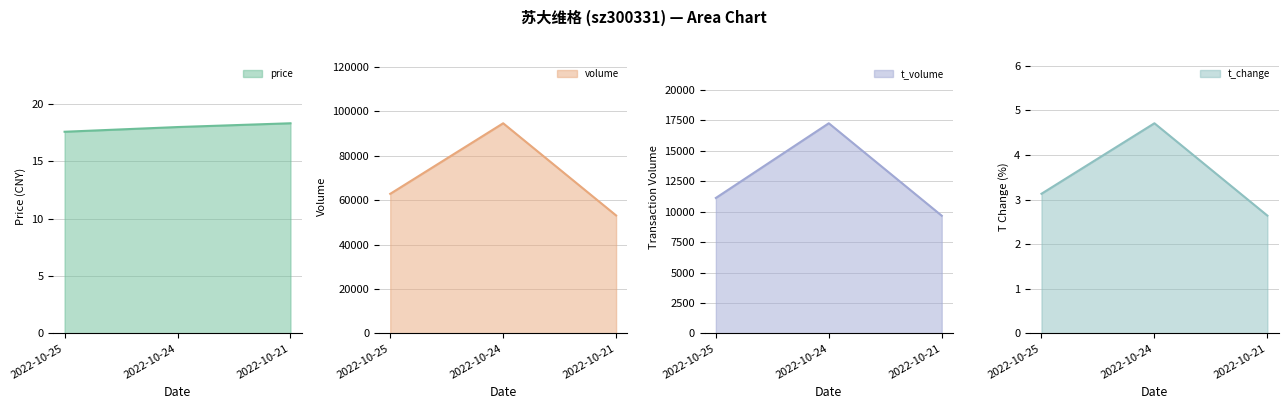

What is the value of the volume line point at the 3rd from the left?

53083.0